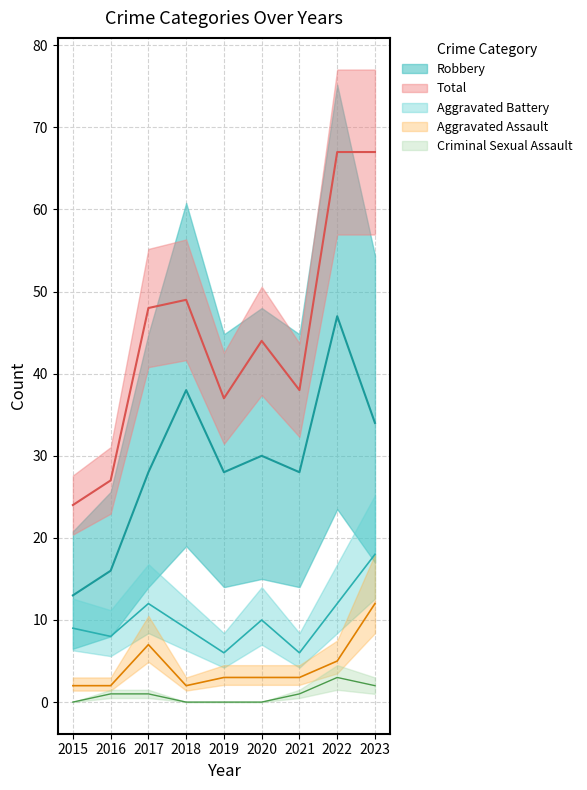

What is the difference between the Robbery values at 2021 and 2022?

19